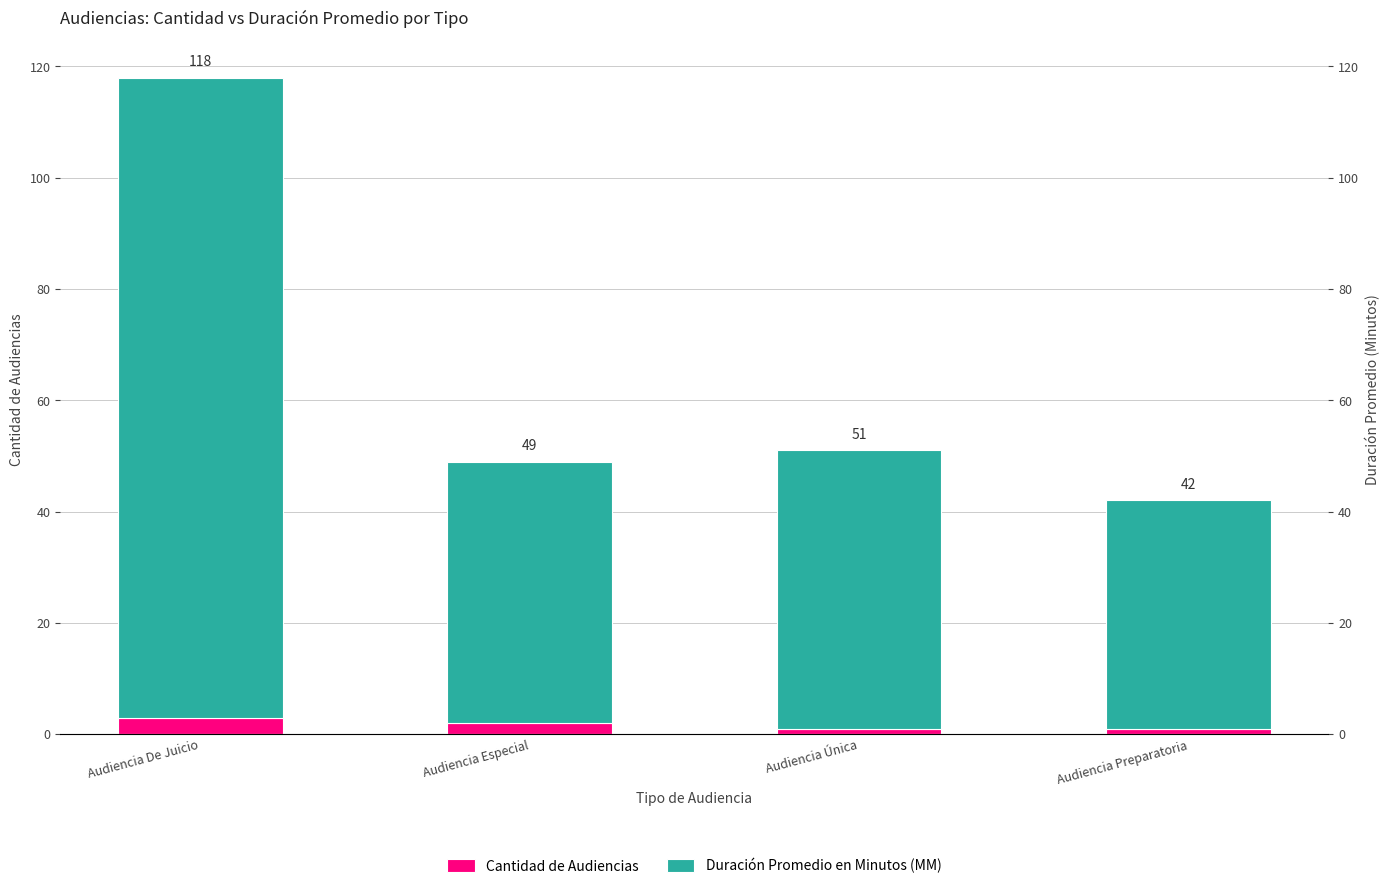

Which has a higher value, Audiencia Única or Audiencia Especial?

Audiencia Especial